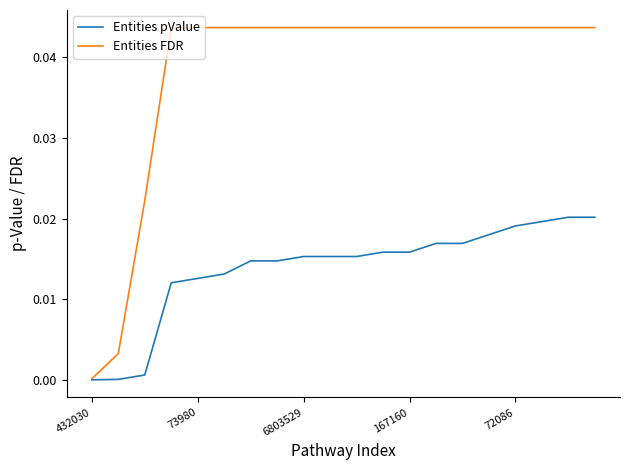

Rank the series by their average value, from highest to lowest.

Entities FDR, Entities pValue